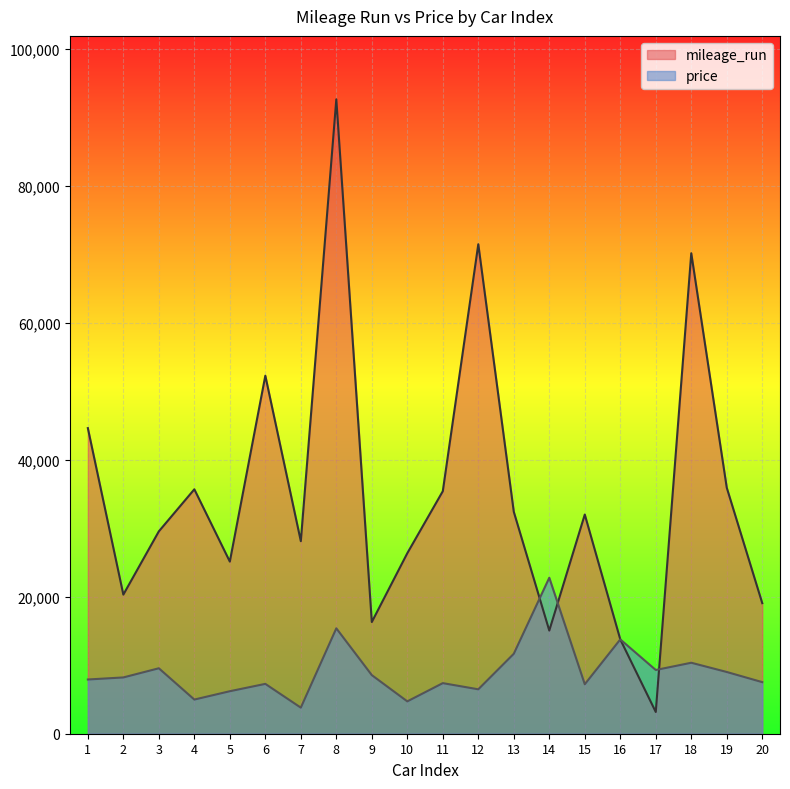

What is the difference between the maximum and minimum values in the price series?

18964